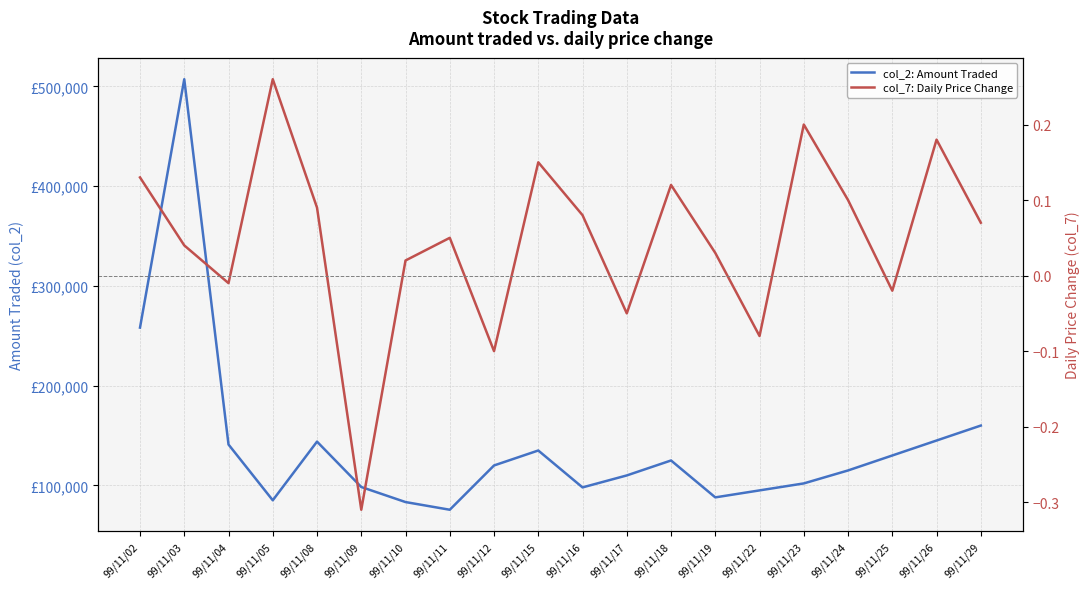

What is the difference between the maximum and minimum values in the col_2: Amount Traded series?

431640.0